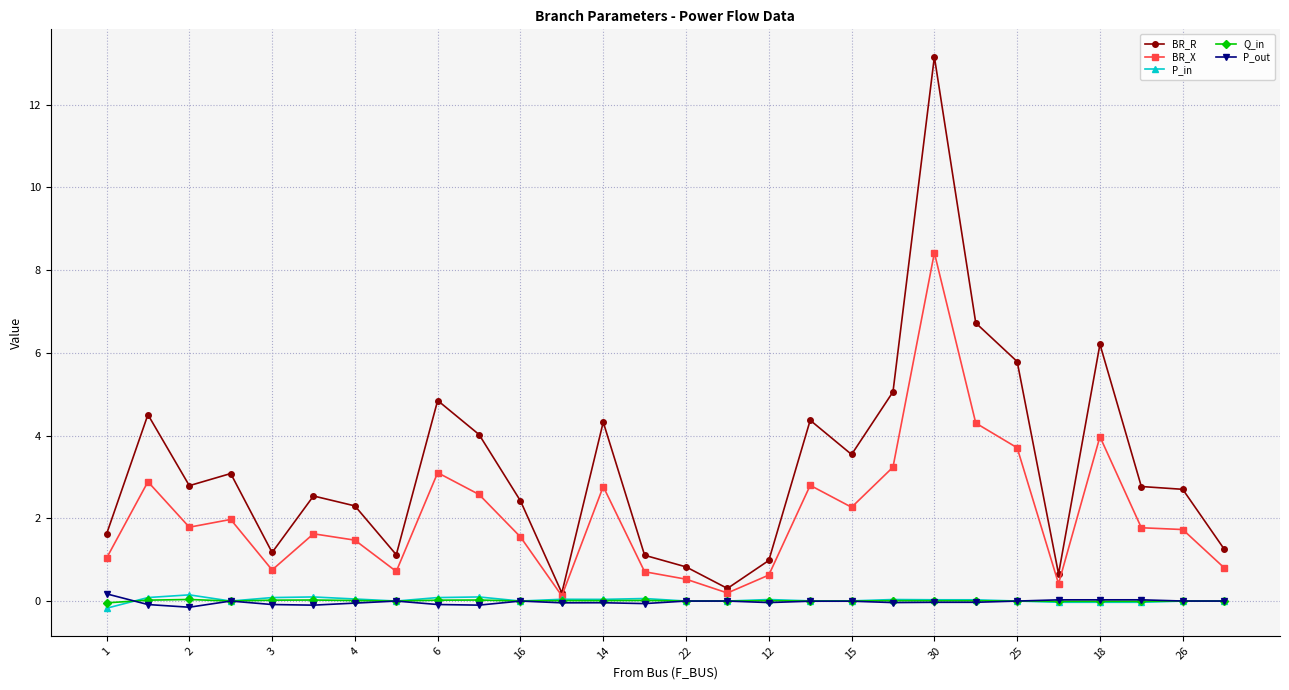

What is the value of the BR_R point at the 19th from the left?

3.5